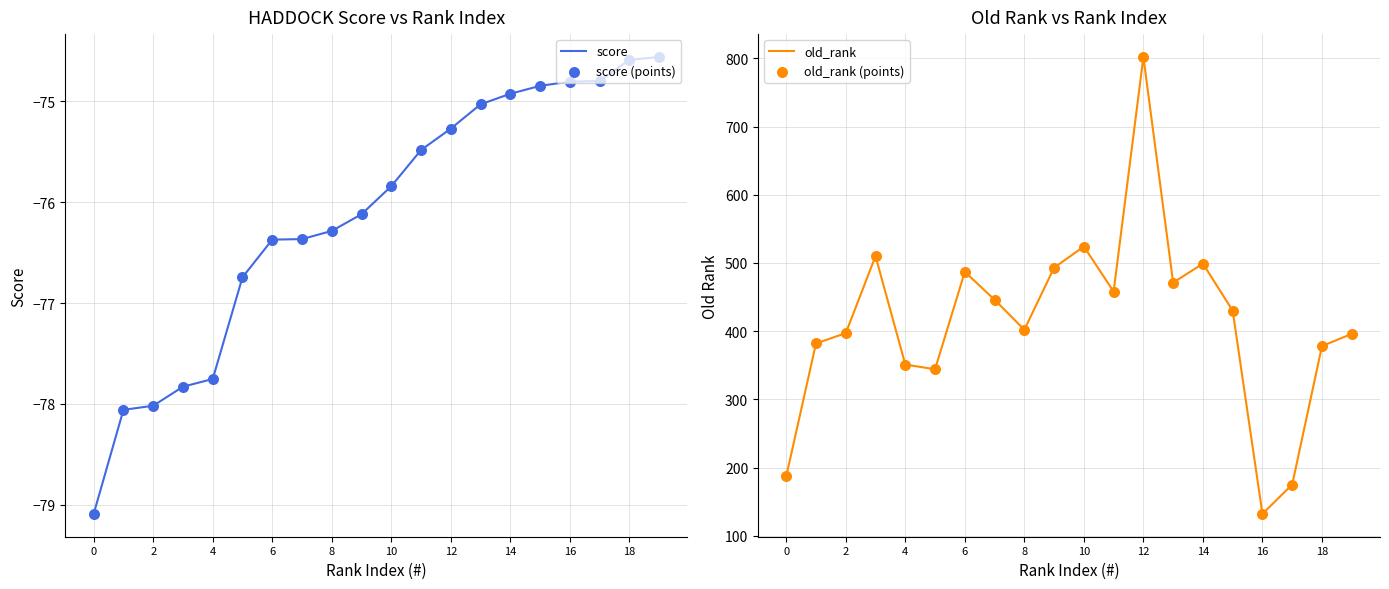

Which series has the largest Y range (max minus min)?

old_rank